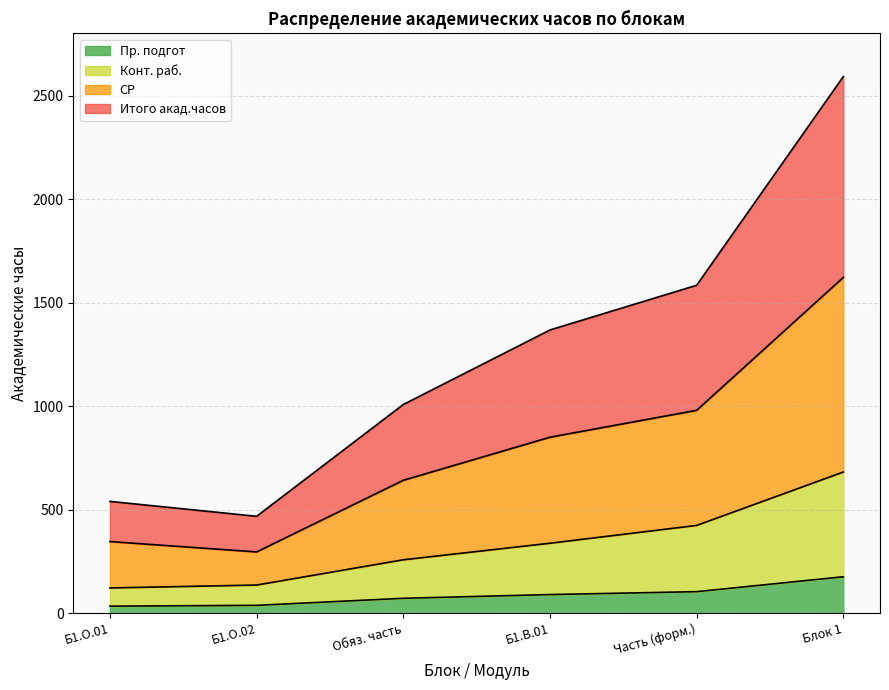

What is the highest value of the Пр. подгот series?

176